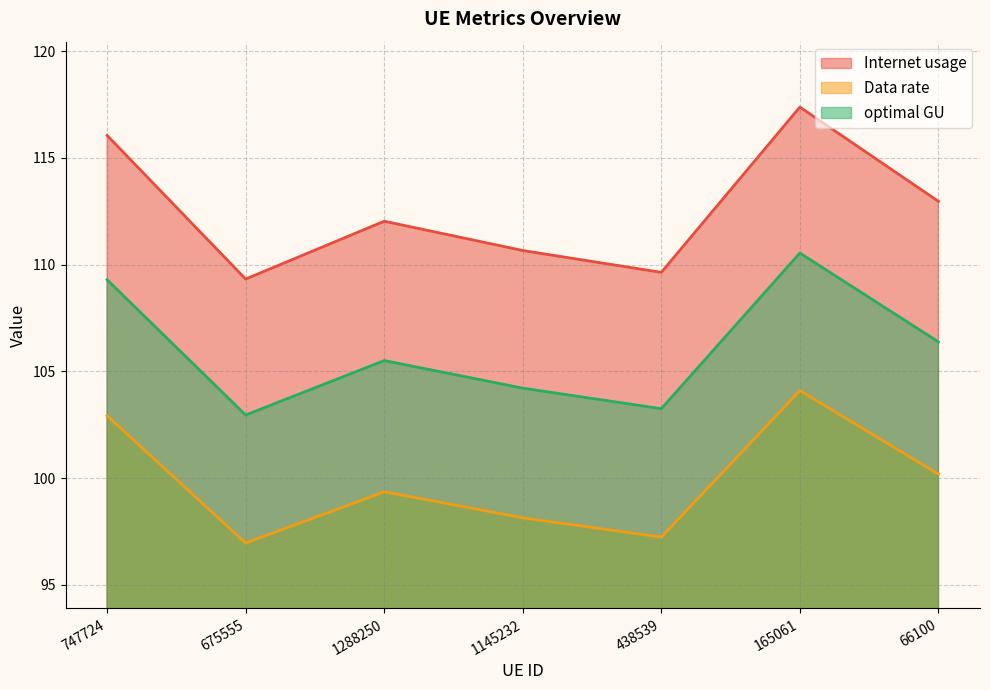

Reading left to right, list all the values displayed in this chart.

Internet usage: 747724=116.1	675555=109.3	1288250=112.0	1145232=110.7	438539=109.6	165061=117.4	66100=113.0
Data rate: 747724=102.9	675555=97.0	1288250=99.4	1145232=98.1	438539=97.2	165061=104.1	66100=100.2
optimal GU: 747724=109.3	675555=103.0	1288250=105.5	1145232=104.2	438539=103.3	165061=110.5	66100=106.4